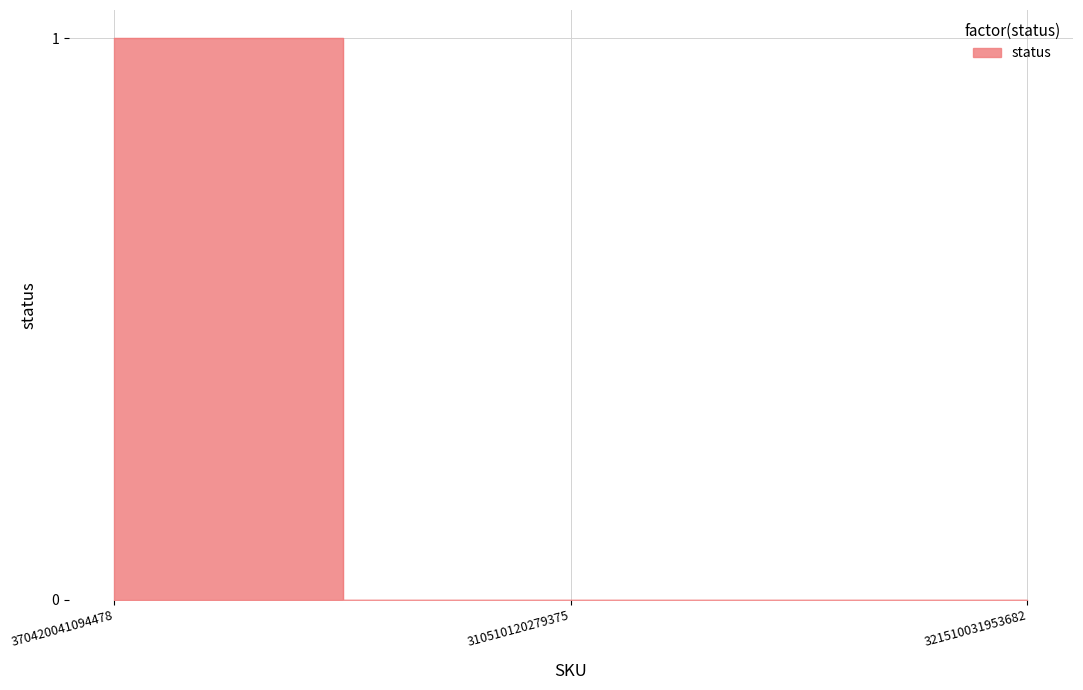

How many lines are shown in the chart?

1